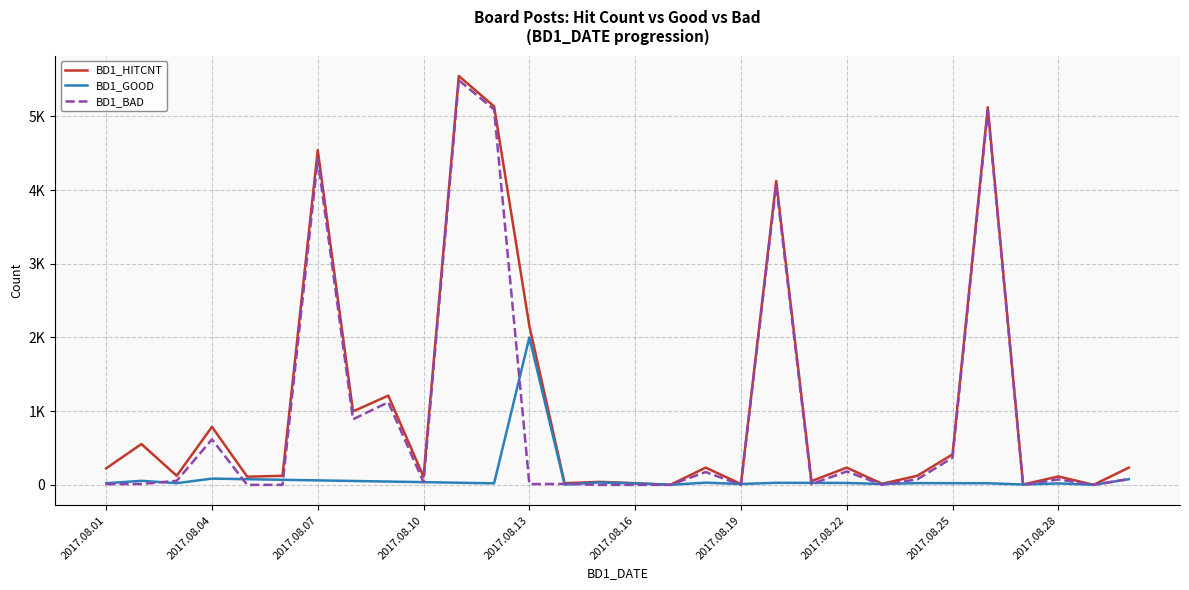

Does the chart have visible grid lines?

Yes